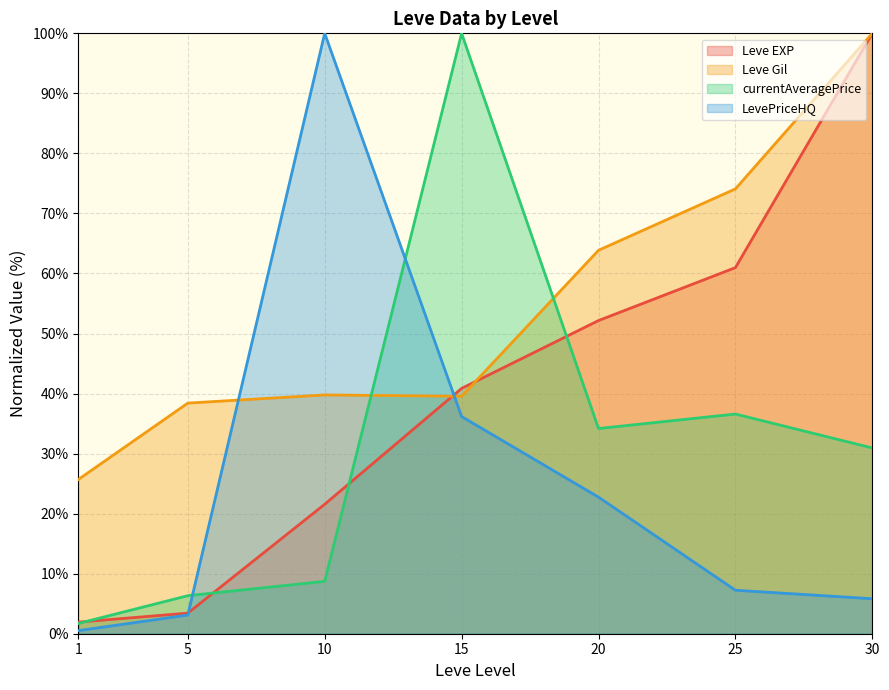

At which label is Leve EXP closest to 50?

20